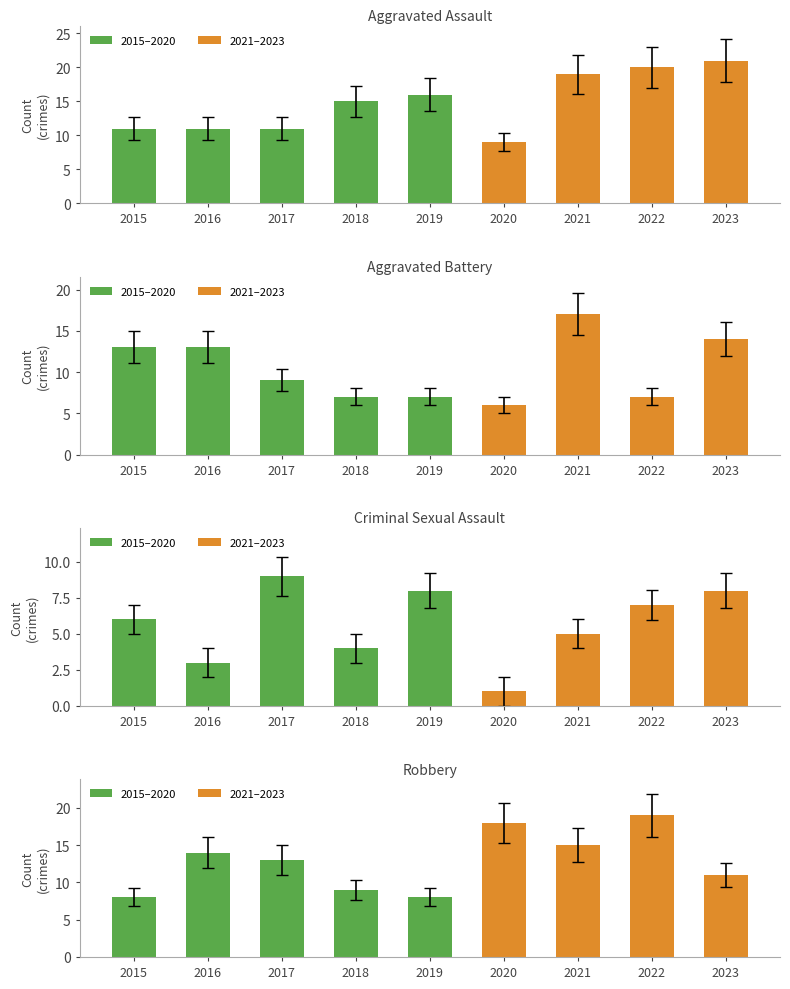

Reading left to right, transcribe all the data shown in this chart.

Aggravated Assault: 2015=11	2016=11	2017=11	2018=15	2019=16	2020=9	2021=19	2022=20	2023=21
Aggravated Battery: 2015=13	2016=13	2017=9	2018=7	2019=7	2020=6	2021=17	2022=7	2023=14
Criminal Sexual Assault: 2015=6	2016=3	2017=9	2018=4	2019=8	2020=1	2021=5	2022=7	2023=8
Robbery: 2015=8	2016=14	2017=13	2018=9	2019=8	2020=18	2021=15	2022=19	2023=11